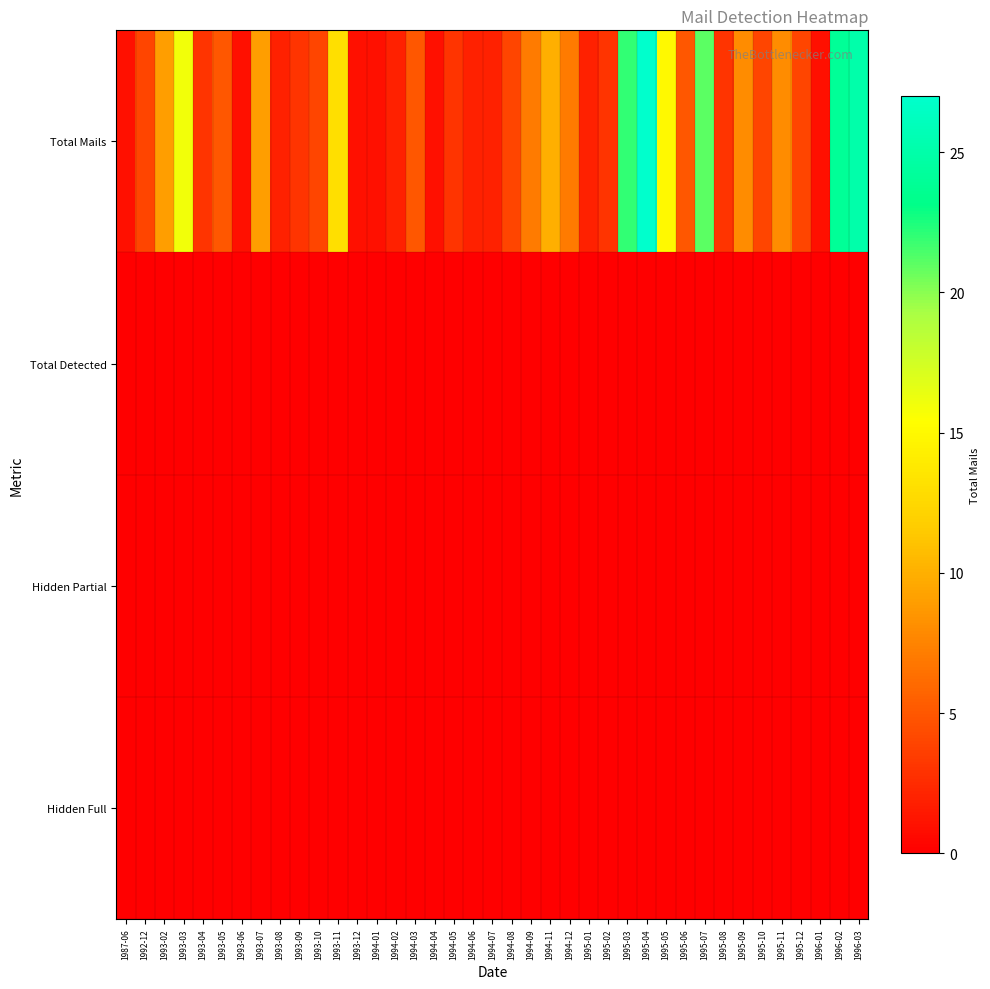

Reading left to right, transcribe all the data shown in this chart.

Total Mails: 1987-06=1	1992-12=4	1993-02=9	1993-03=16	1993-04=3	1993-05=5	1993-06=1	1993-07=9	1993-08=2	1993-09=3	1993-10=4	1993-11=13	1993-12=1	1994-01=1	1994-02=2	1994-03=5	1994-04=1	1994-05=3	1994-06=2	1994-07=2	1994-08=4	1994-09=7	1994-11=10	1994-12=7	1995-01=2	1995-02=3	1995-03=22	1995-04=27	1995-05=15	1995-06=5	1995-07=21	1995-08=3	1995-09=8	1995-10=4	1995-11=8	1995-12=4	1996-01=1	1996-02=24	1996-03=25
Total Detected: 1987-06=0	1992-12=0	1993-02=0	1993-03=0	1993-04=0	1993-05=0	1993-06=0	1993-07=0	1993-08=0	1993-09=0	1993-10=0	1993-11=0	1993-12=0	1994-01=0	1994-02=0	1994-03=0	1994-04=0	1994-05=0	1994-06=0	1994-07=0	1994-08=0	1994-09=0	1994-11=0	1994-12=0	1995-01=0	1995-02=0	1995-03=0	1995-04=0	1995-05=0	1995-06=0	1995-07=0	1995-08=0	1995-09=0	1995-10=0	1995-11=0	1995-12=0	1996-01=0	1996-02=0	1996-03=0
Hidden Partial: 1987-06=0	1992-12=0	1993-02=0	1993-03=0	1993-04=0	1993-05=0	1993-06=0	1993-07=0	1993-08=0	1993-09=0	1993-10=0	1993-11=0	1993-12=0	1994-01=0	1994-02=0	1994-03=0	1994-04=0	1994-05=0	1994-06=0	1994-07=0	1994-08=0	1994-09=0	1994-11=0	1994-12=0	1995-01=0	1995-02=0	1995-03=0	1995-04=0	1995-05=0	1995-06=0	1995-07=0	1995-08=0	1995-09=0	1995-10=0	1995-11=0	1995-12=0	1996-01=0	1996-02=0	1996-03=0
Hidden Full: 1987-06=0	1992-12=0	1993-02=0	1993-03=0	1993-04=0	1993-05=0	1993-06=0	1993-07=0	1993-08=0	1993-09=0	1993-10=0	1993-11=0	1993-12=0	1994-01=0	1994-02=0	1994-03=0	1994-04=0	1994-05=0	1994-06=0	1994-07=0	1994-08=0	1994-09=0	1994-11=0	1994-12=0	1995-01=0	1995-02=0	1995-03=0	1995-04=0	1995-05=0	1995-06=0	1995-07=0	1995-08=0	1995-09=0	1995-10=0	1995-11=0	1995-12=0	1996-01=0	1996-02=0	1996-03=0